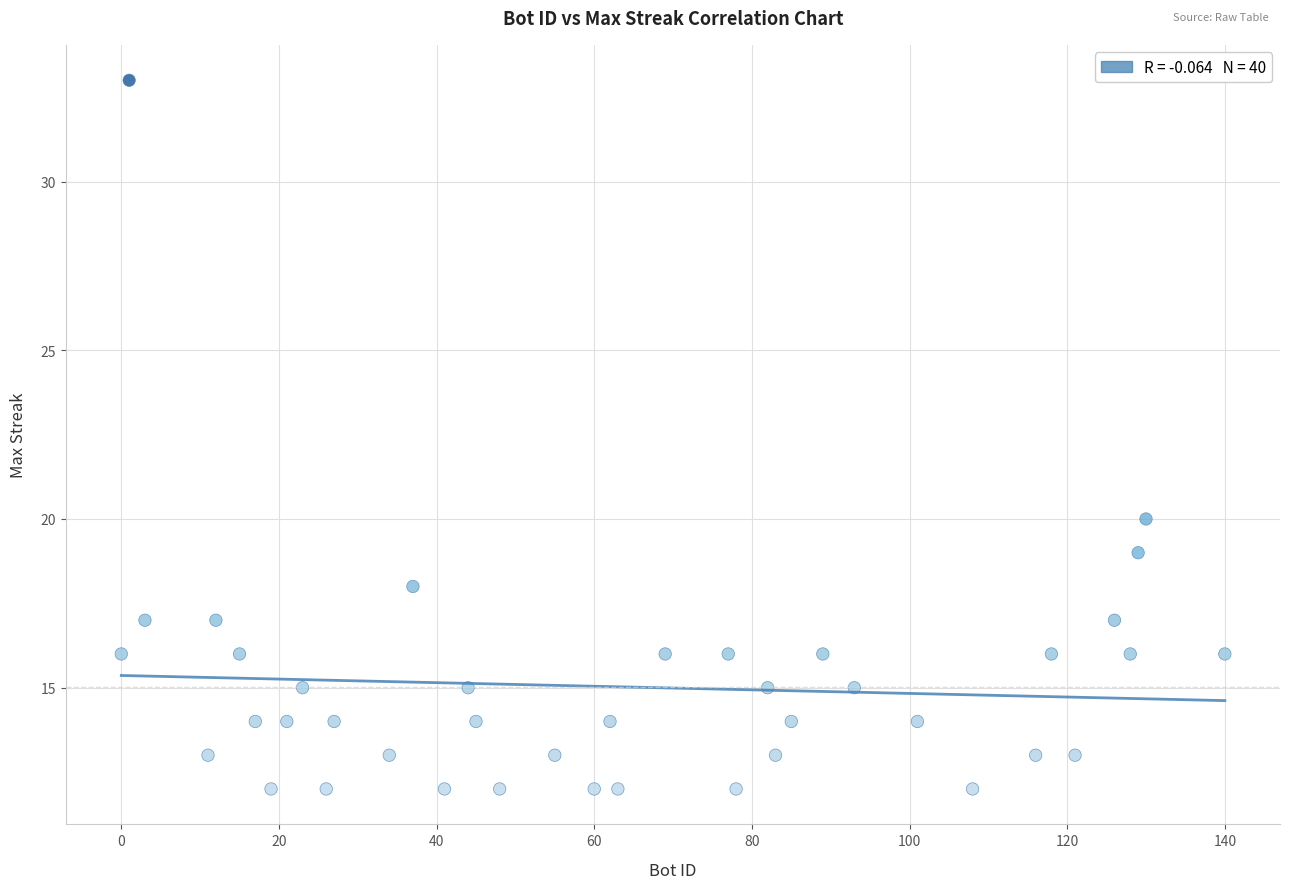

What is the range of Y values (max minus min)?

21